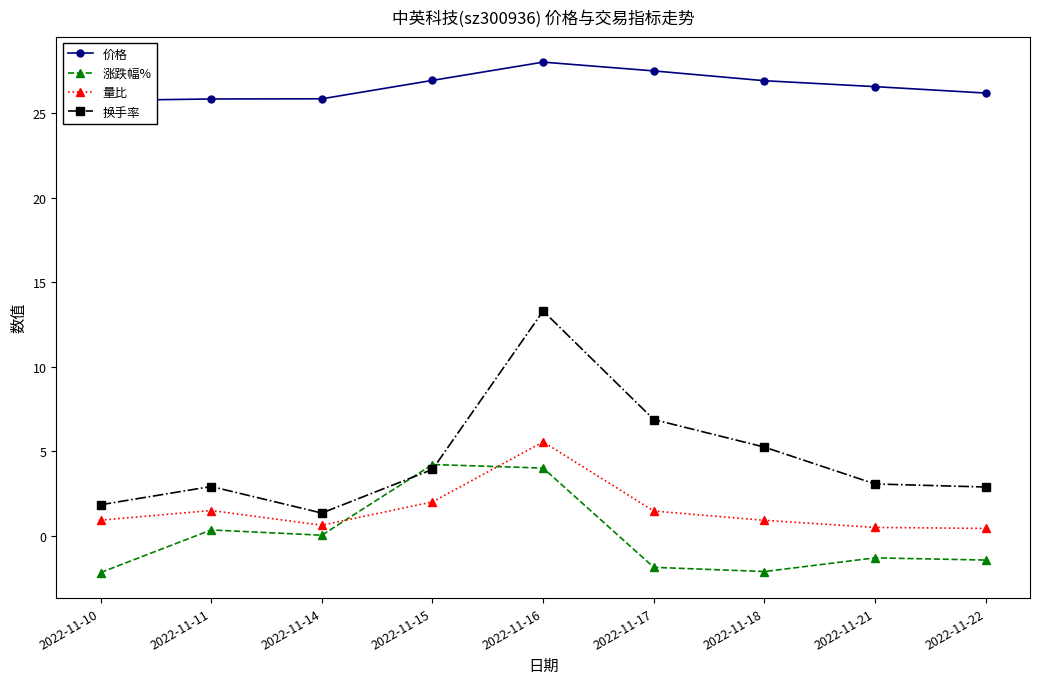

In 量比, how many points are higher than both neighbors (excluding endpoints)?

2